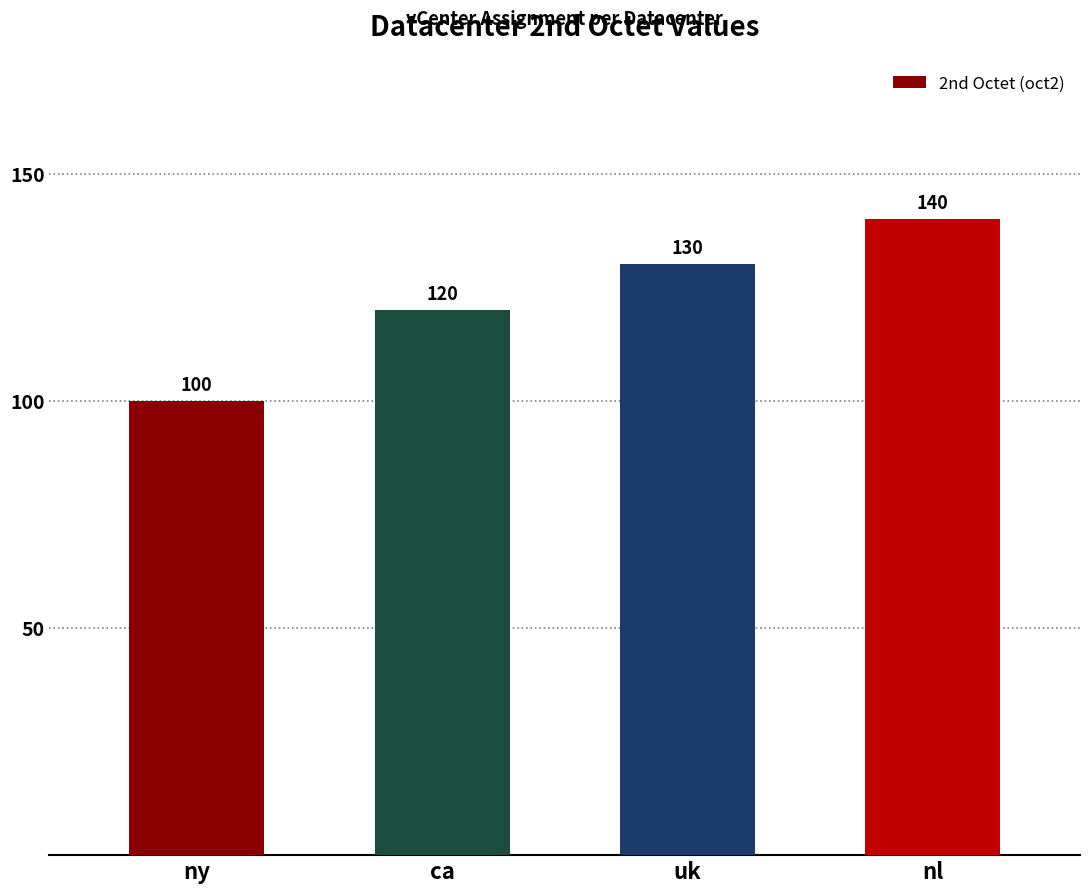

What is the change in value from ny to nl?

+40